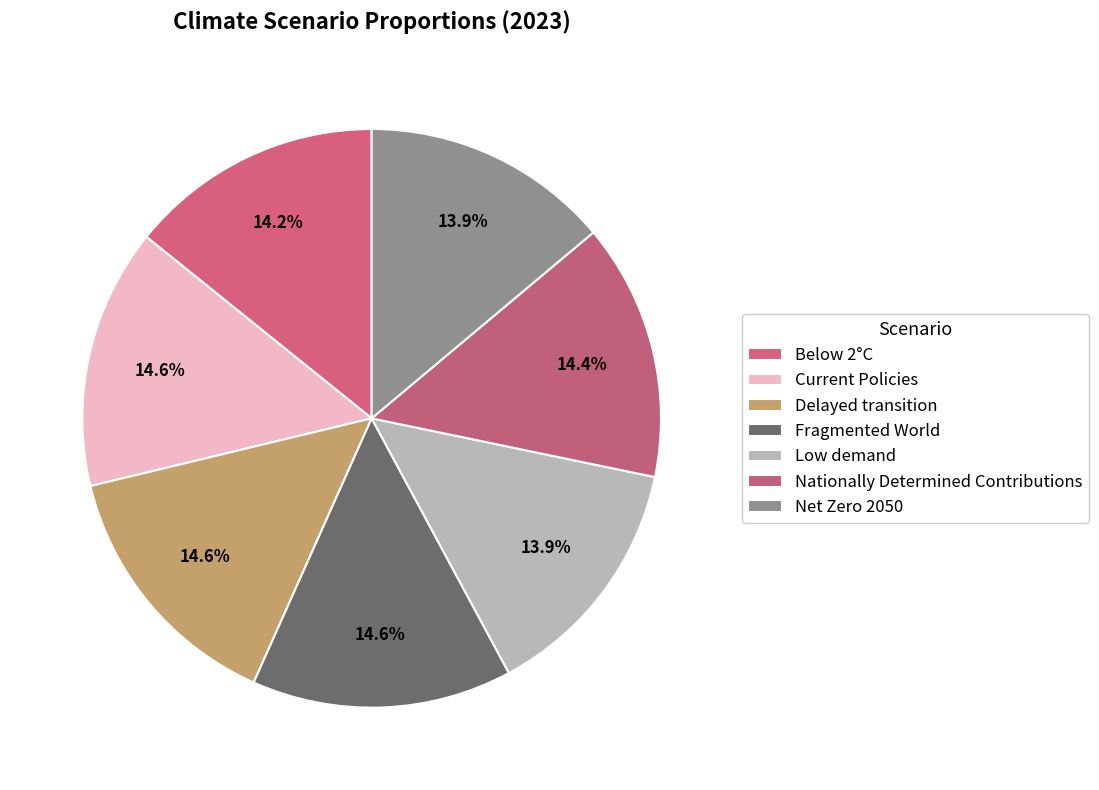

How many segments does this pie chart have?

7